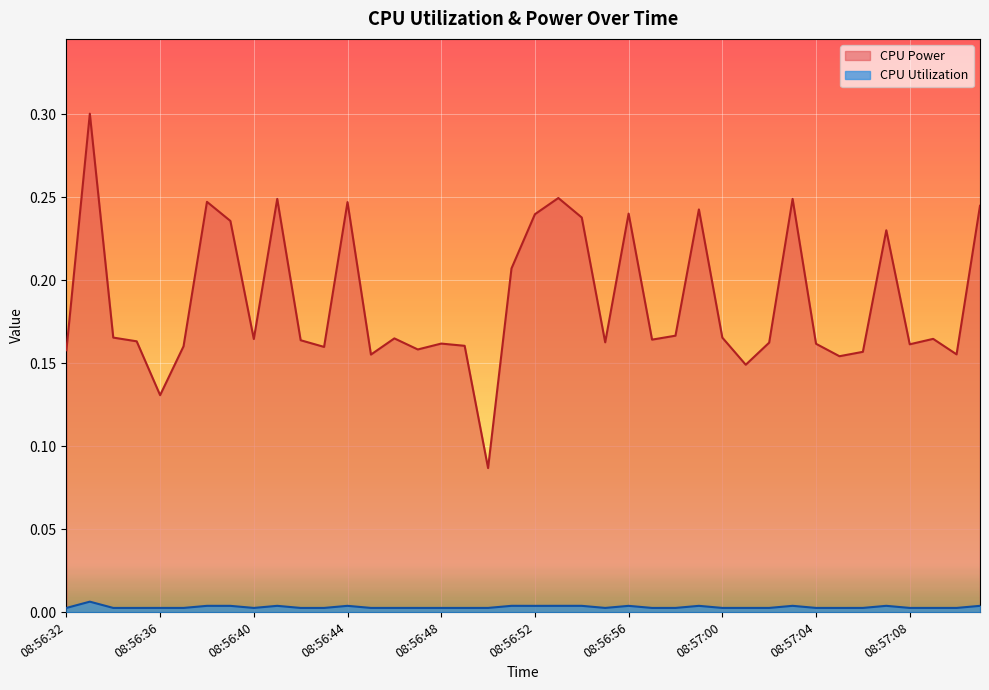

How many lines are shown in the chart?

2